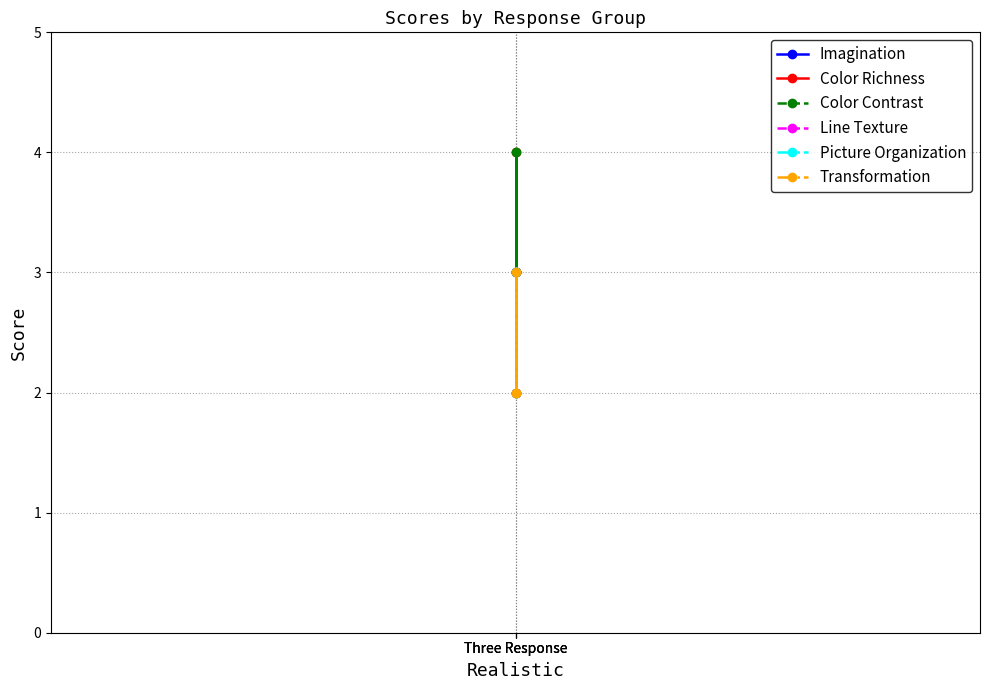

What are all the series names shown in the legend?

Imagination, Color Richness, Color Contrast, Line Texture, Picture Organization, Transformation